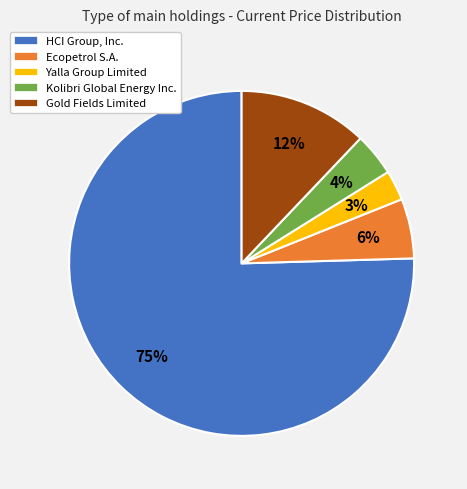

How many slices are in this pie chart?

5